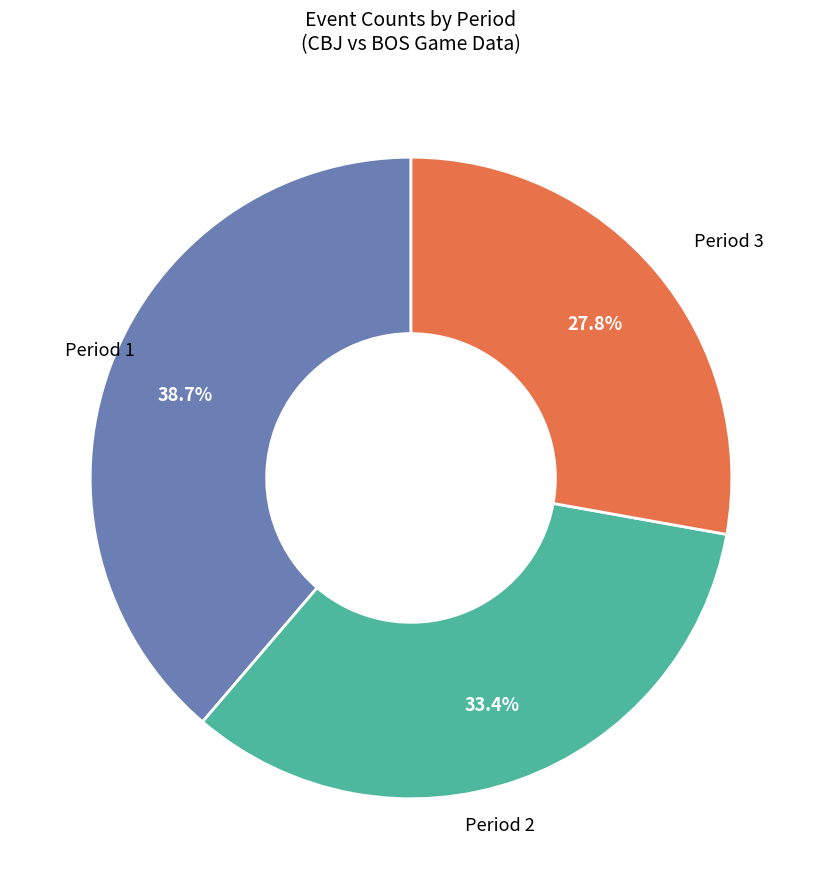

Is there a majority slice in this chart?

No